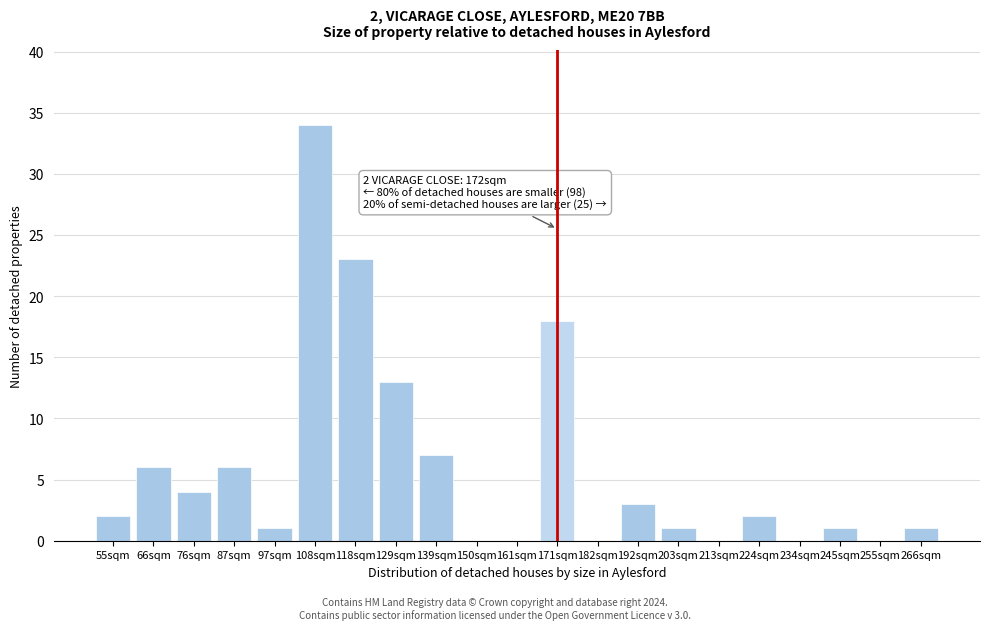

Reading right to left, transcribe all the data shown in this chart.

266sqm=1	255sqm=0	245sqm=1	234sqm=0	224sqm=2	213sqm=0	203sqm=1	192sqm=3	182sqm=0	171sqm=18	161sqm=0	150sqm=0	139sqm=7	129sqm=13	118sqm=23	108sqm=34	97sqm=1	87sqm=6	76sqm=4	66sqm=6	55sqm=2